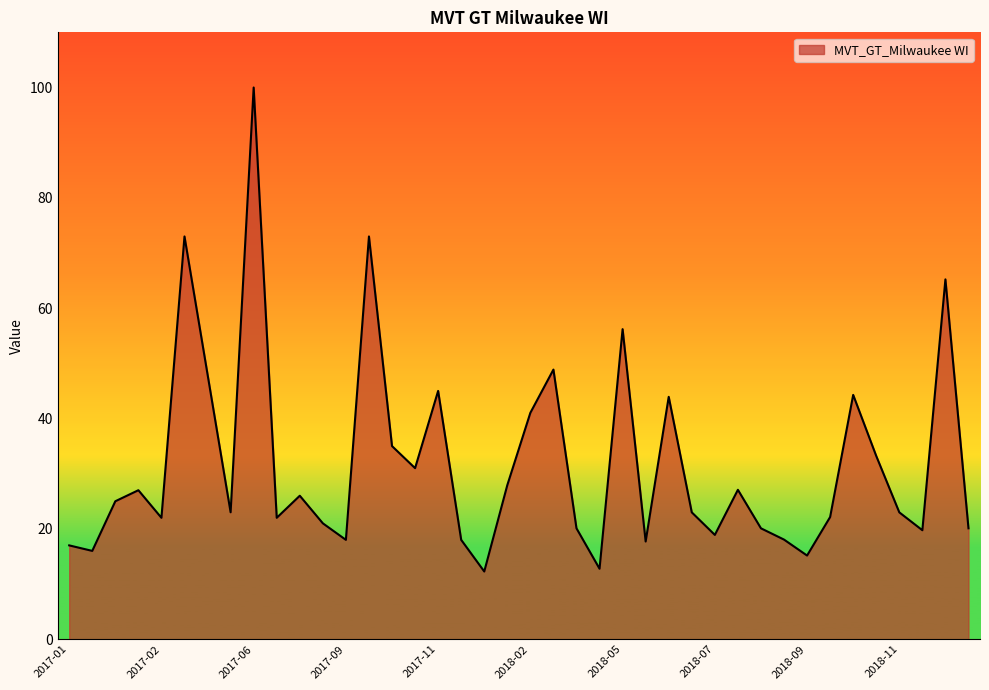

Does the chart have visible grid lines?

No